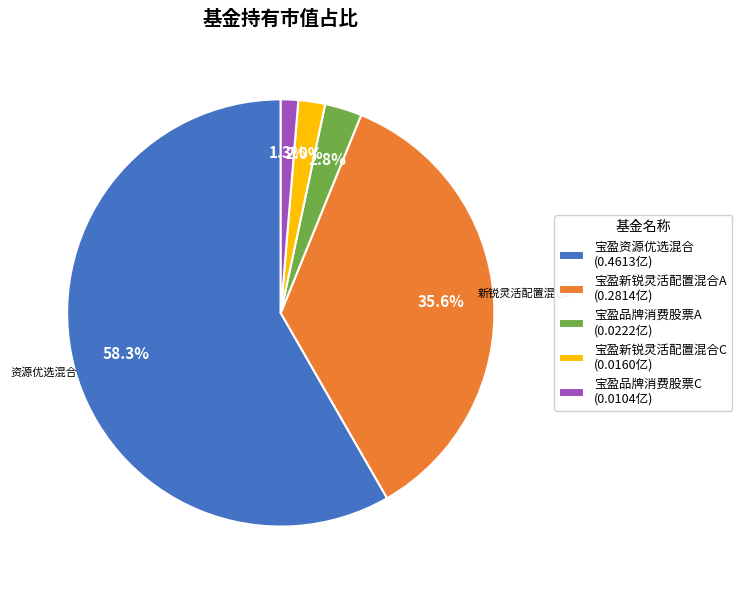

To the nearest percent, what is the combined percentage of 宝盈品牌消费股票C and 宝盈新锐灵活配置混合C?

3%